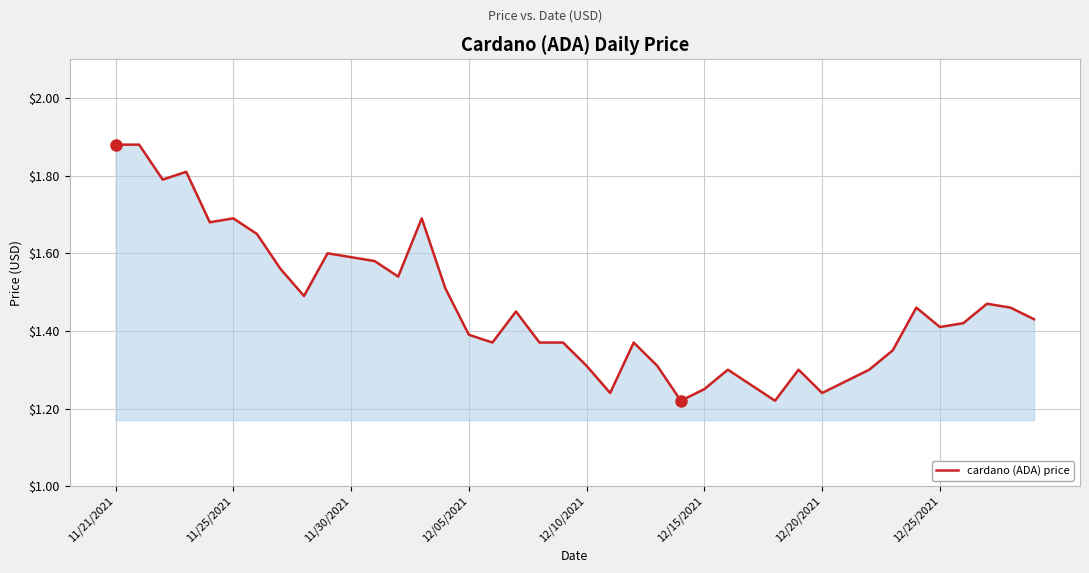

What is the difference between the maximum and minimum values?

0.7